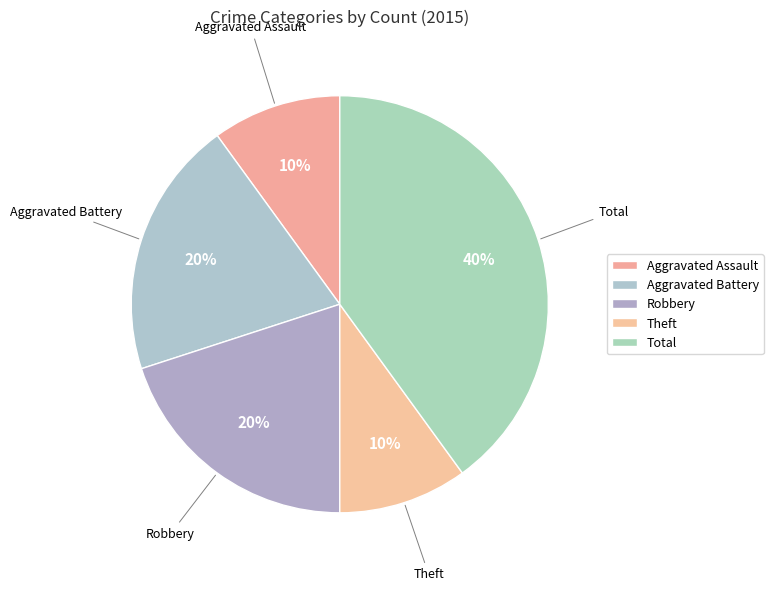

Is there any slice that represents more than half of the pie?

No